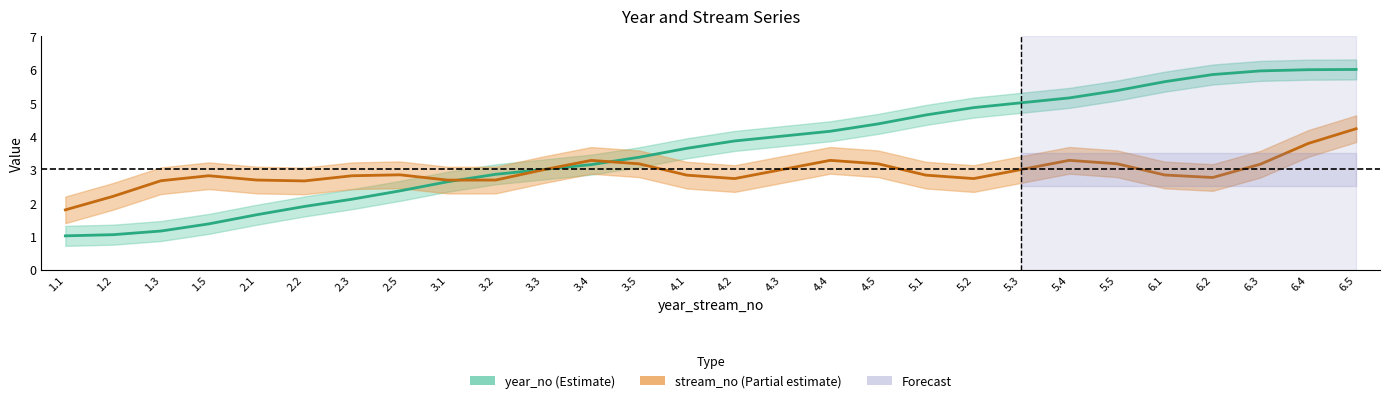

What is the total value across all series at 3.2?

5.5